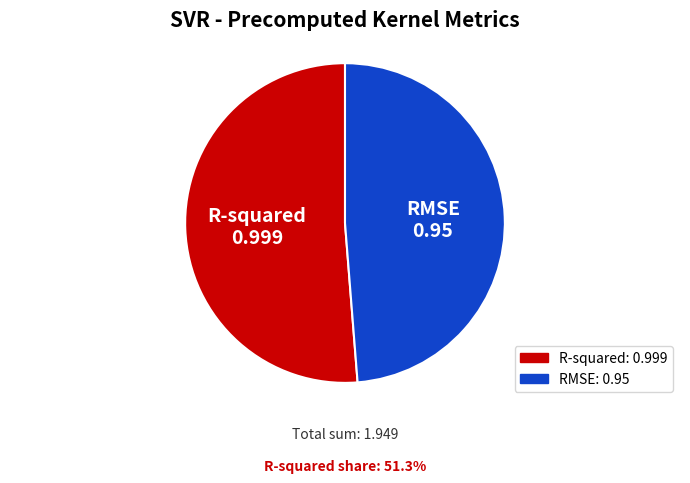

Rank the categories by value from lowest to highest.

RMSE, R-squared